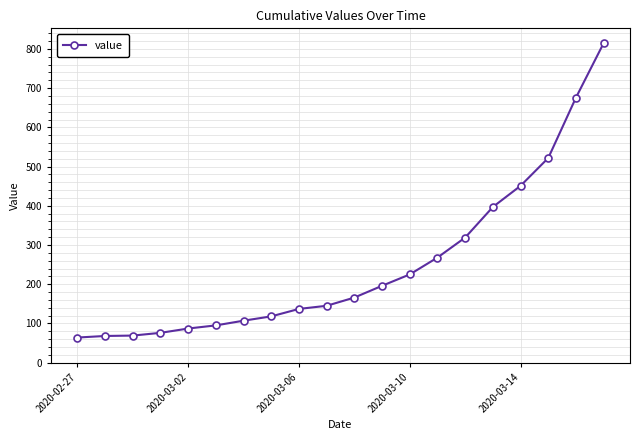

What is the difference between the maximum and minimum values?

751